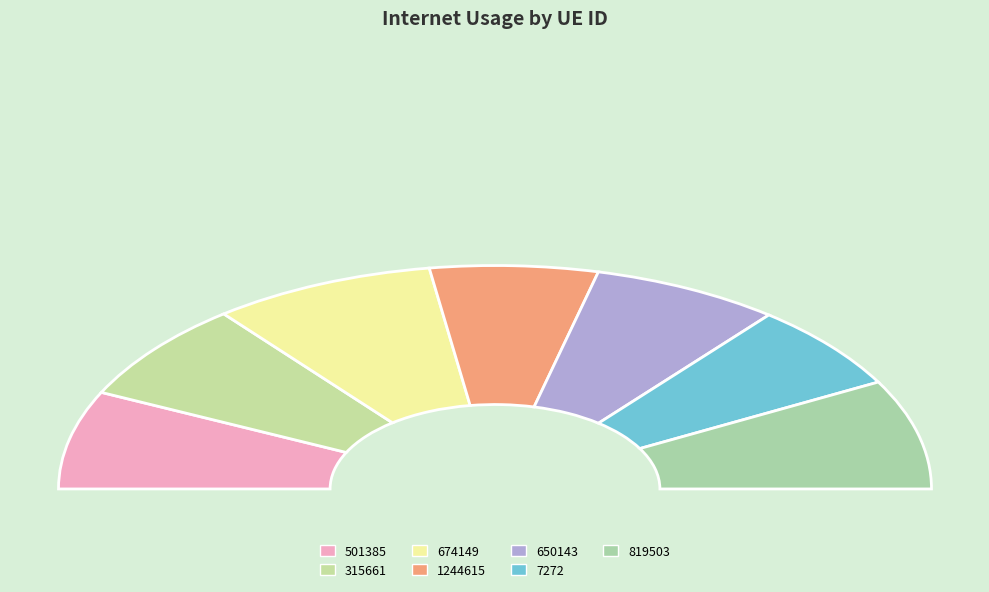

What is the change in value from 315661 to 674149?

+0.1